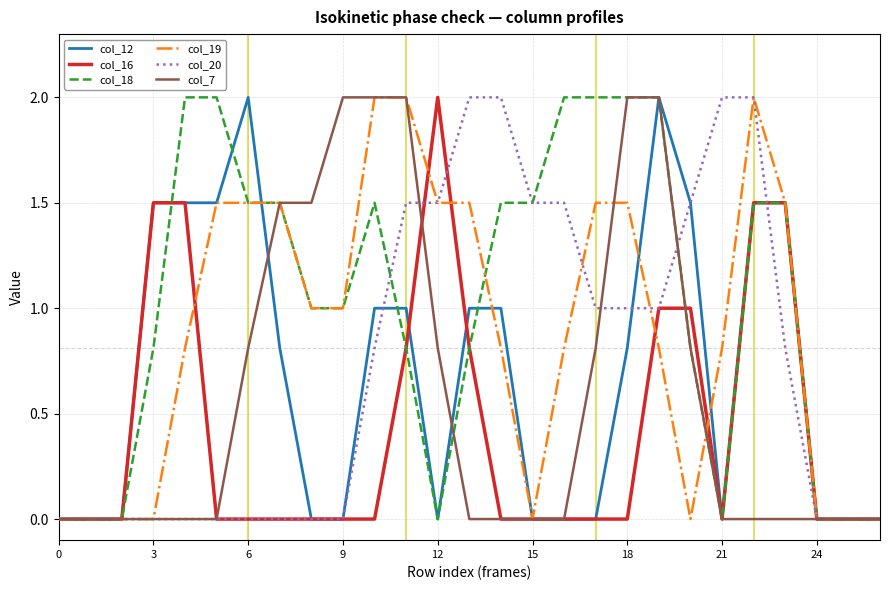

What is the maximum value for col_16?

2.0